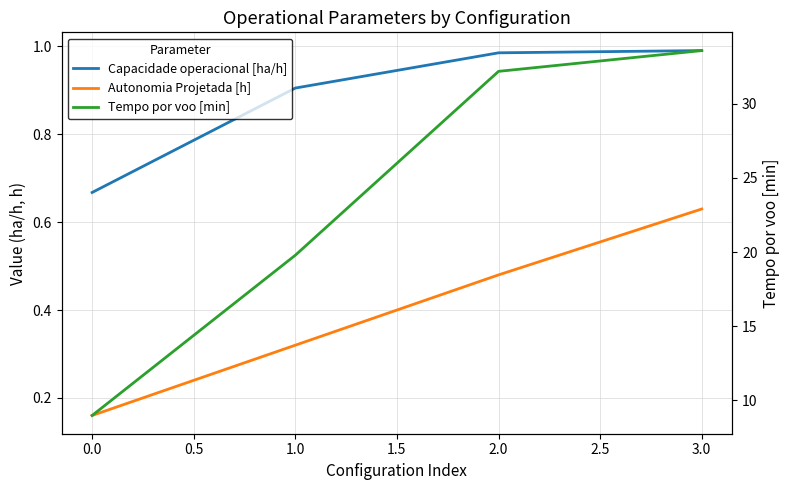

List the series in order of their peak value, highest first.

Tempo por voo [min], Capacidade operacional [ha/h], Autonomia Projetada [h]